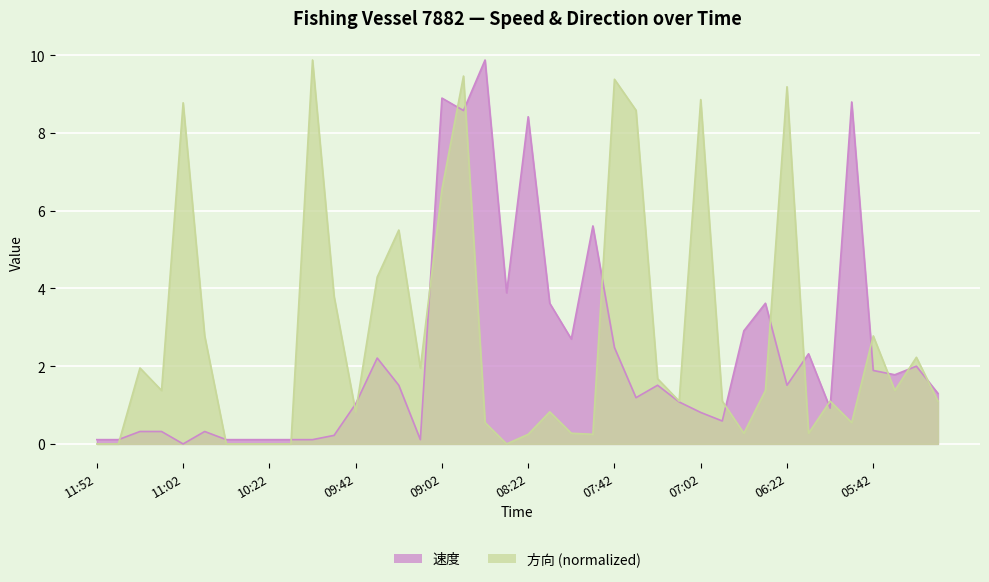

What is the difference between the maximum and second lowest values in the 方向 series?

9.9